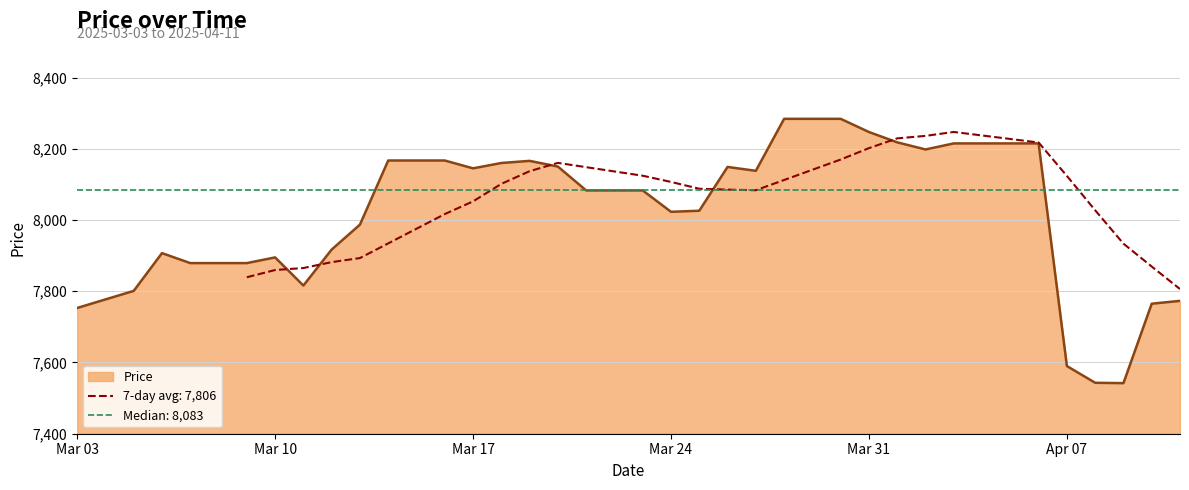

True or false: there are more than 1 points higher than both neighbors.

True